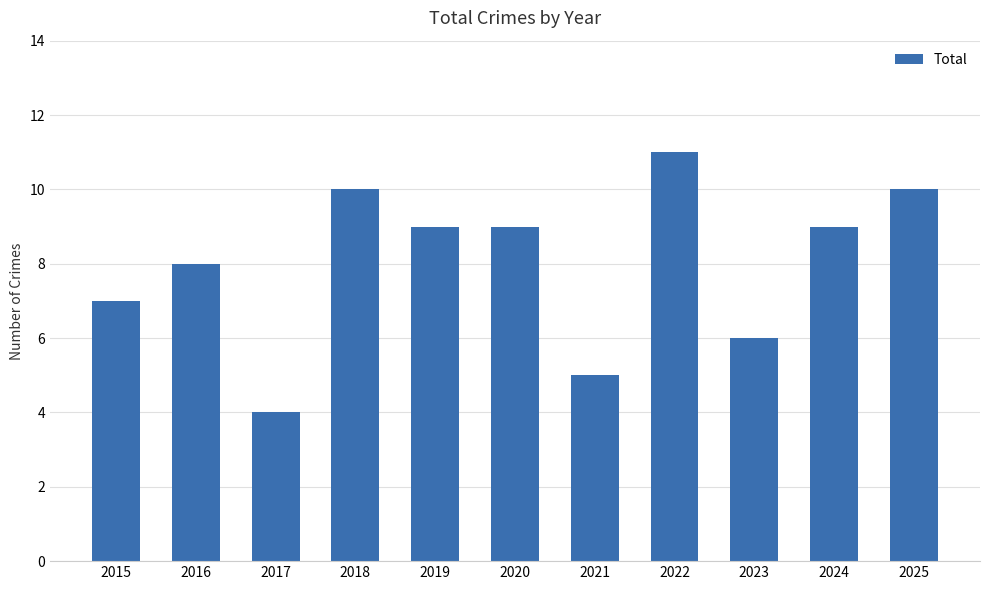

Is it true that the value at 2022 is 11?

True